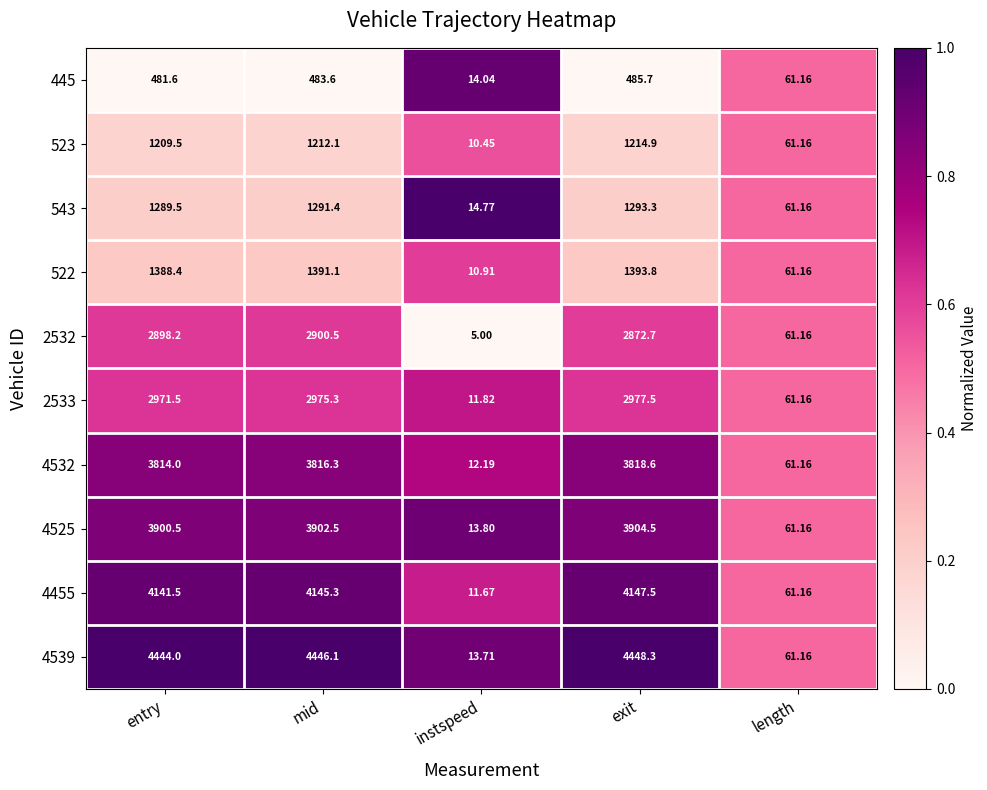

At which category does the chart reach its peak across all series?

exit